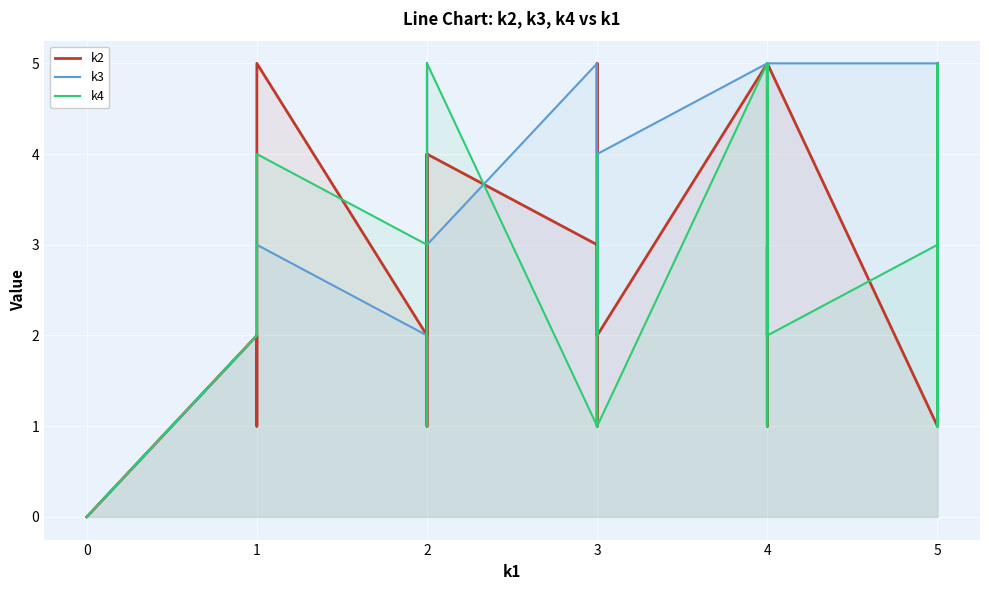

Which series has the widest spread of values?

k2